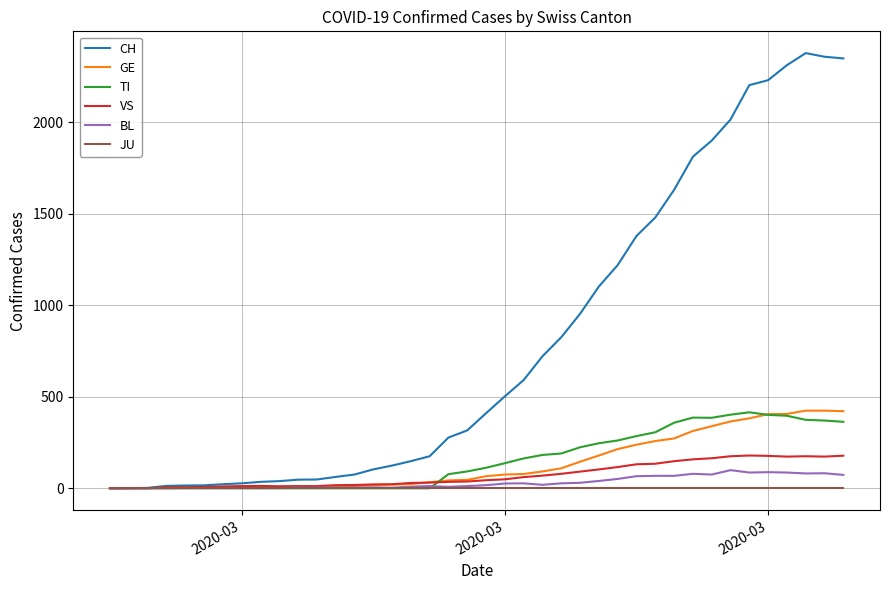

What is the highest value of the VS series?

179